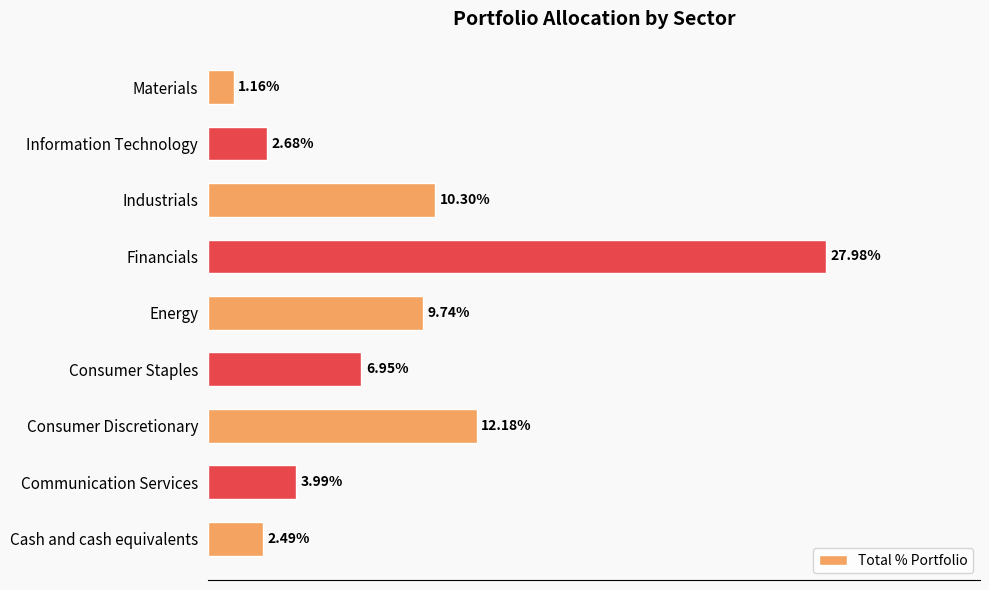

Rank the categories by value from lowest to highest.

Materials, Cash and cash equivalents, Information Technology, Communication Services, Consumer Staples, Energy, Industrials, Consumer Discretionary, Financials